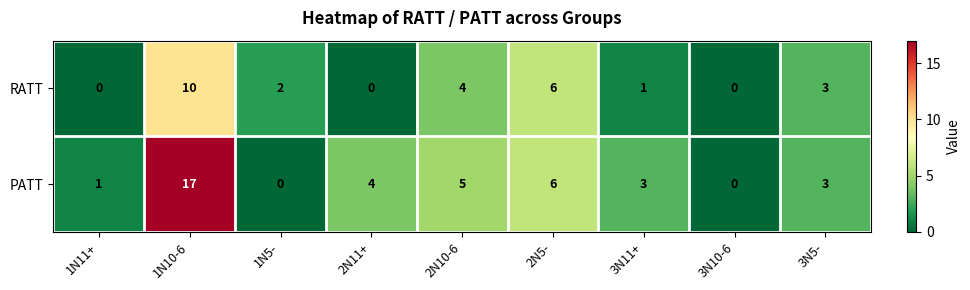

List the series in order of their overall mean, highest first.

PATT, RATT